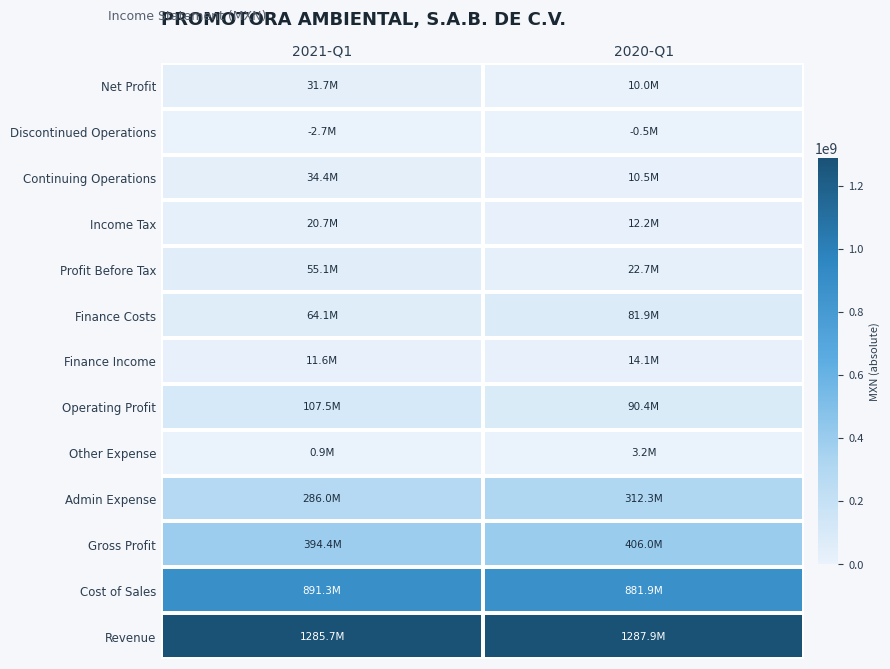

At which category is the sum across all series the highest?

2021-Q1